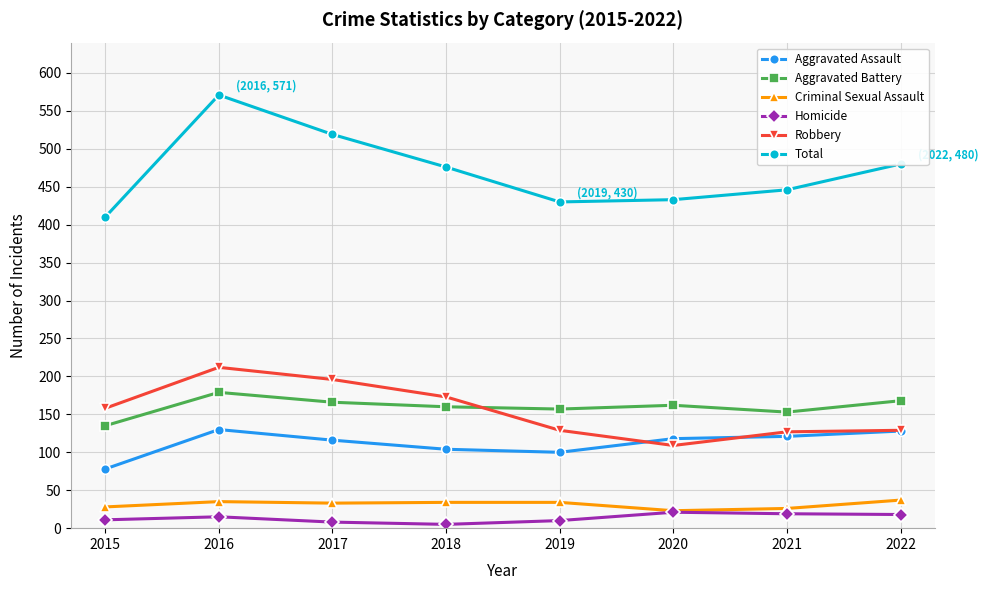

What is the average value of the Criminal Sexual Assault series?

31